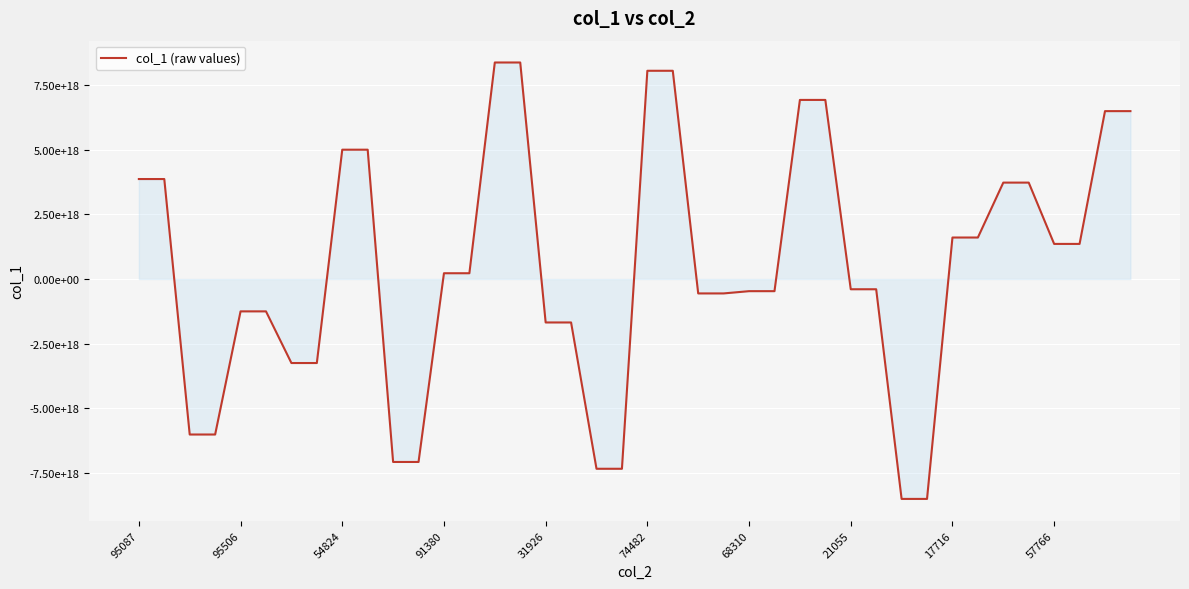

Does the chart have visible grid lines?

Yes